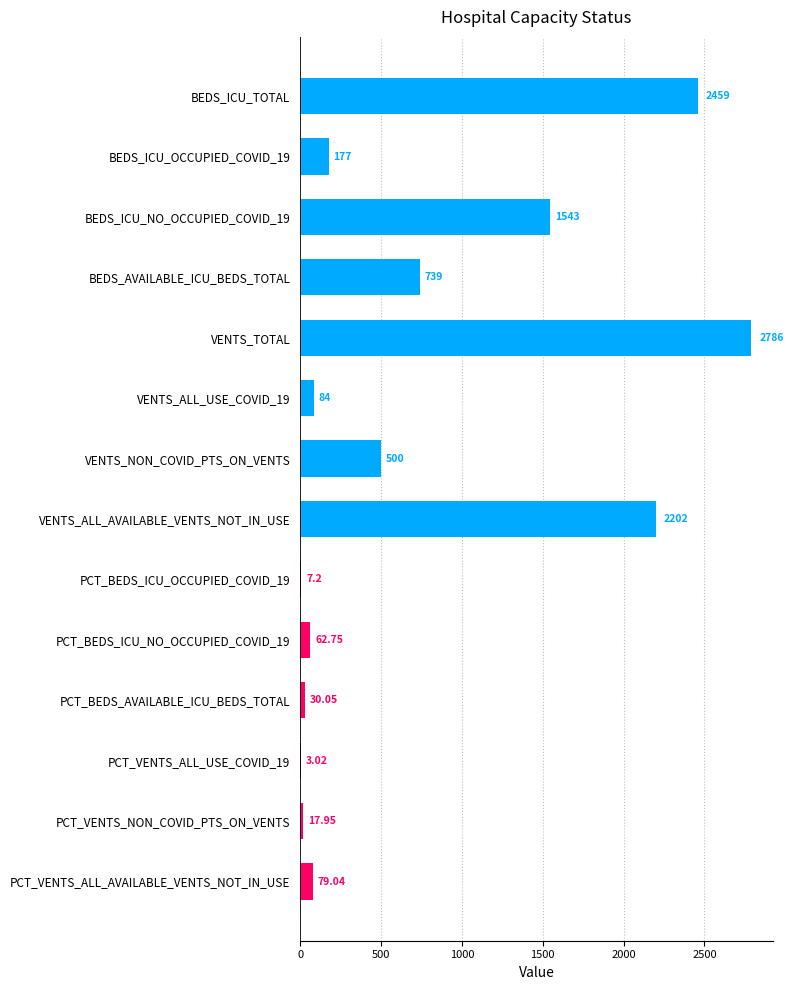

Between BEDS_ICU_NO_OCCUPIED_COVID_19 and PCT_VENTS_ALL_USE_COVID_19, which is larger?

BEDS_ICU_NO_OCCUPIED_COVID_19